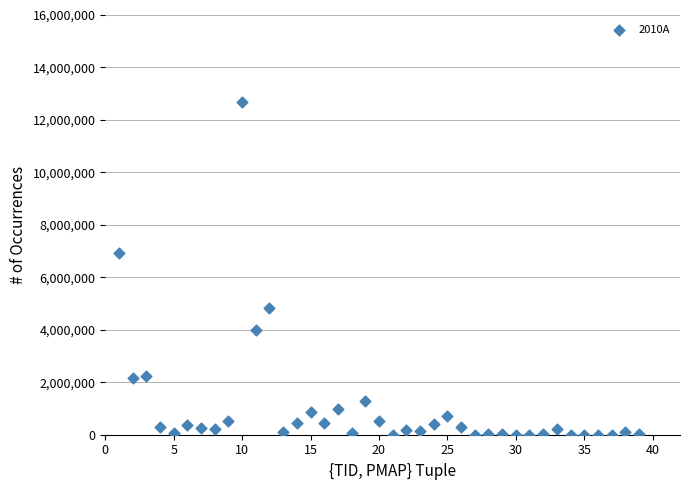

What is the range of X values (max minus min)?

38